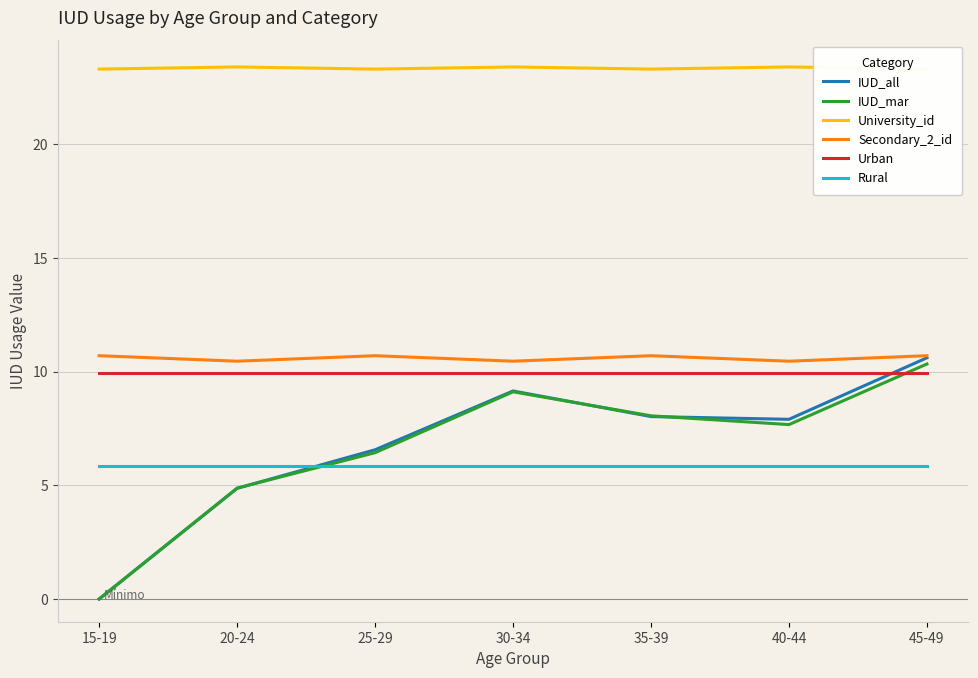

In IUD_mar, how many points are lower than both neighbors (excluding endpoints)?

1